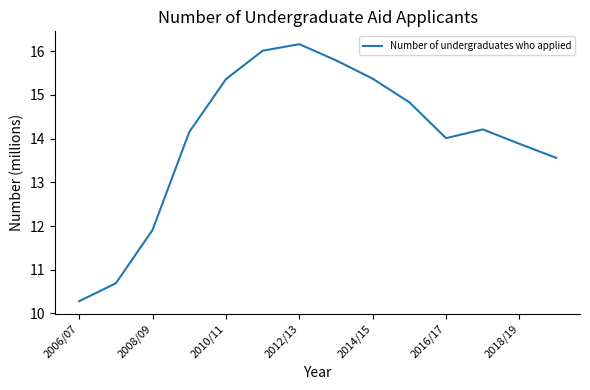

What is the minimum value shown in the chart?

10.3